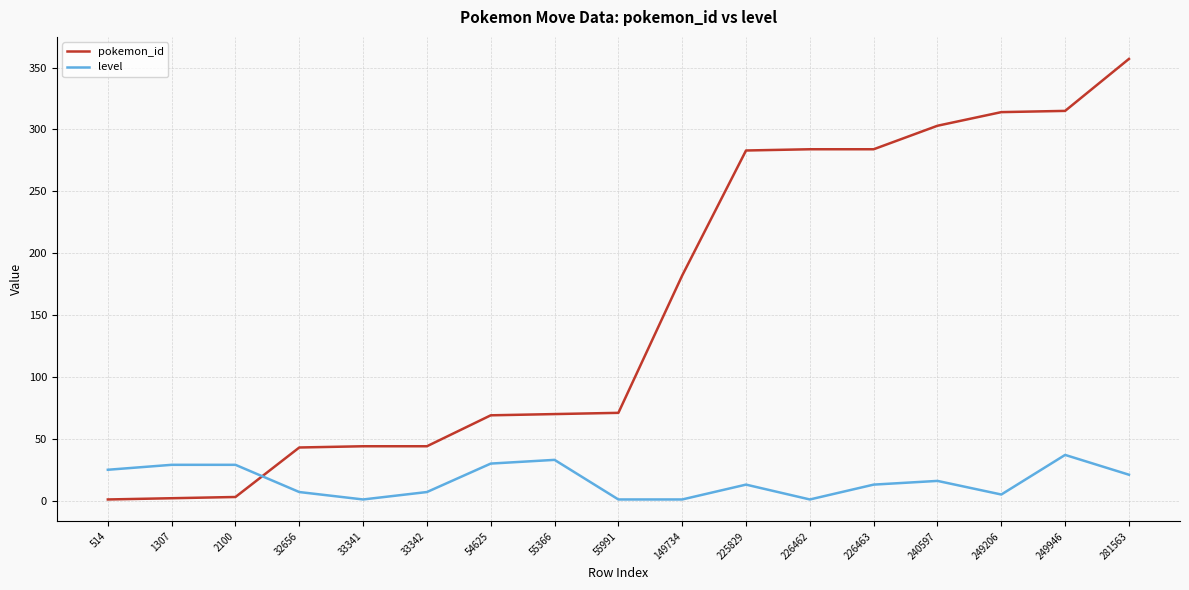

How many intersections are there between pokemon_id and level?

1